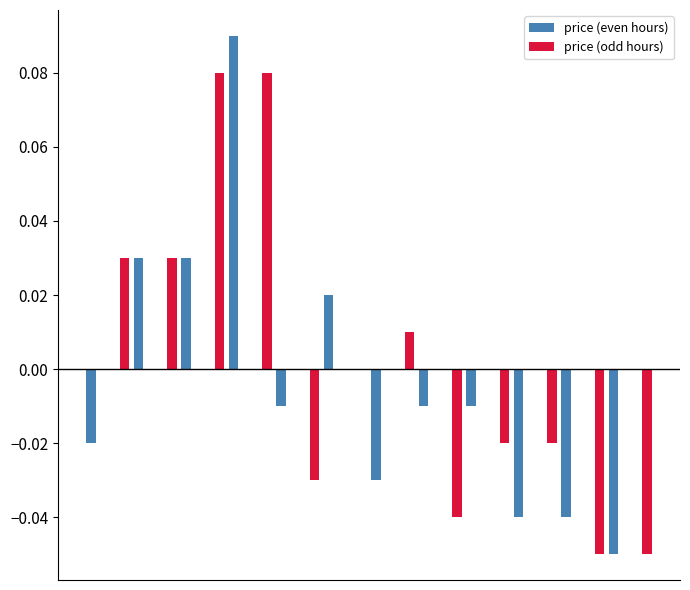

Which series has the largest total across all categories?

price (odd hours)